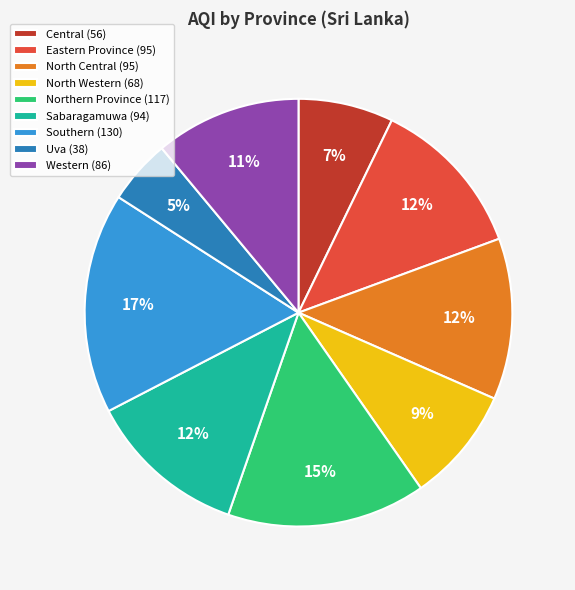

Which category has the smallest portion of the pie?

Uva